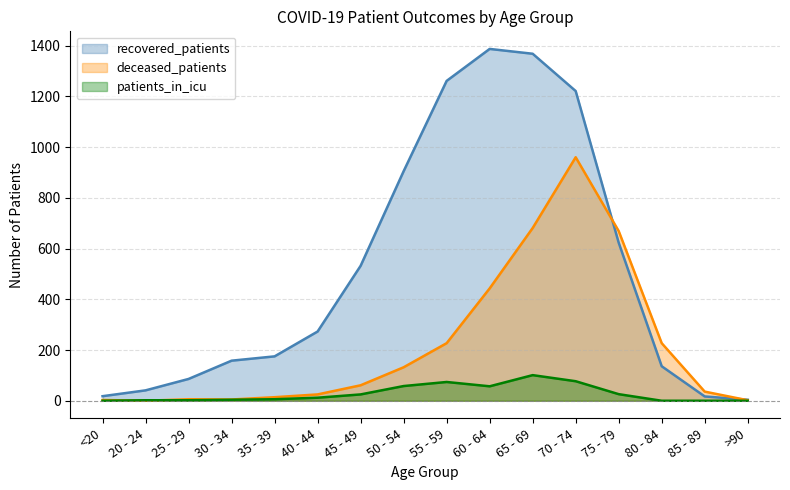

At which category does the chart reach its minimum across all series?

20 - 24